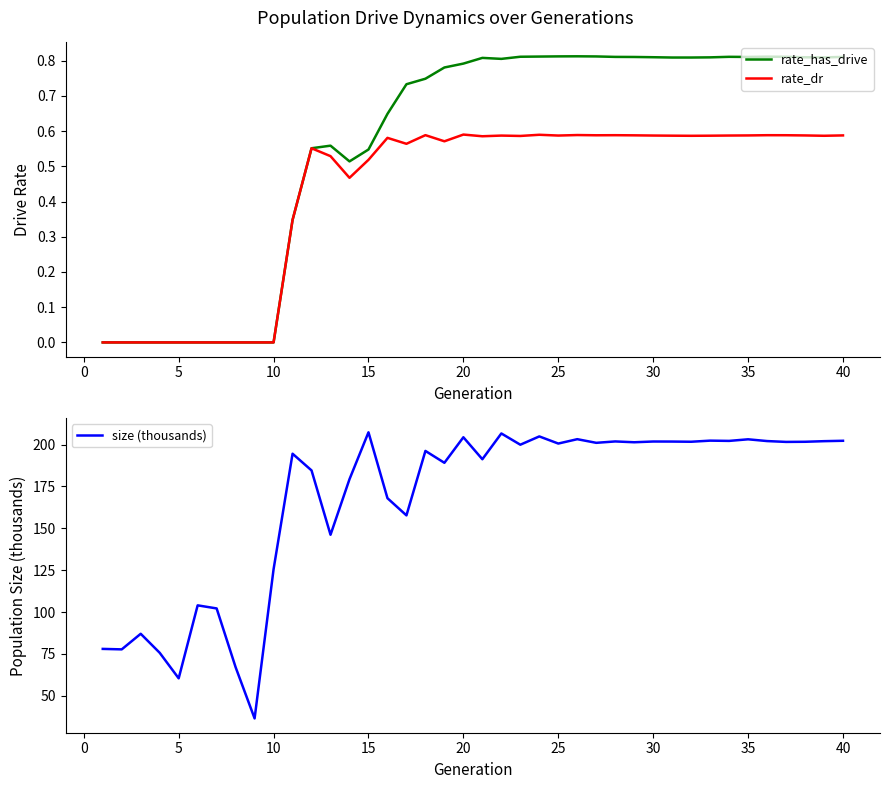

Where is size (thousands) nearest to the value 121?

10